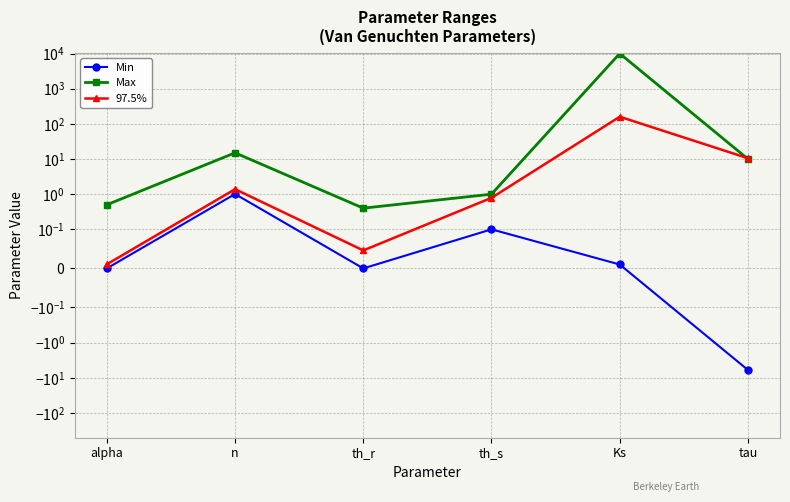

What is the label of the 6th point from the left?

tau